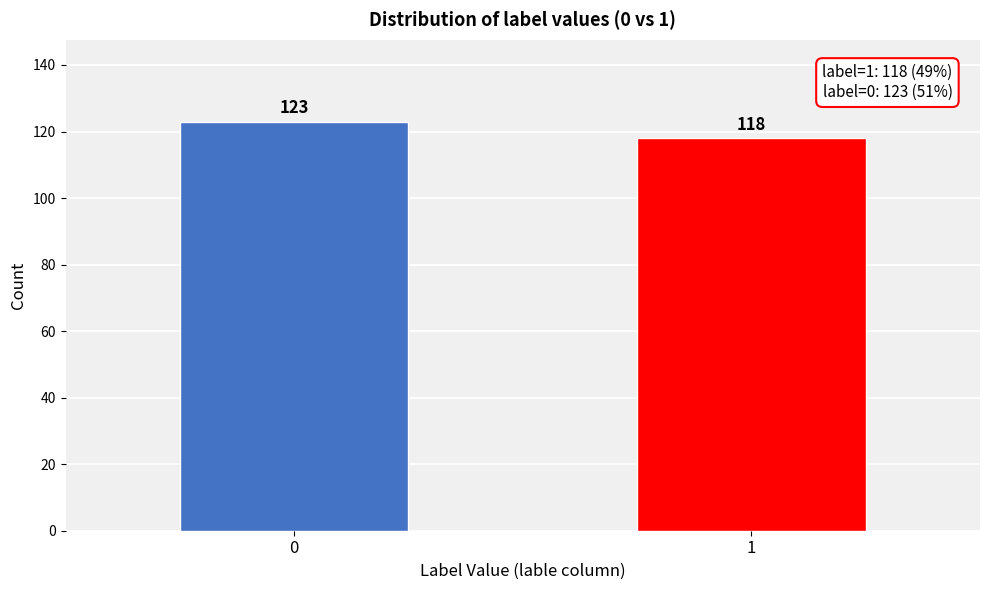

Reading left to right, what are all the values shown in this chart?

123	118